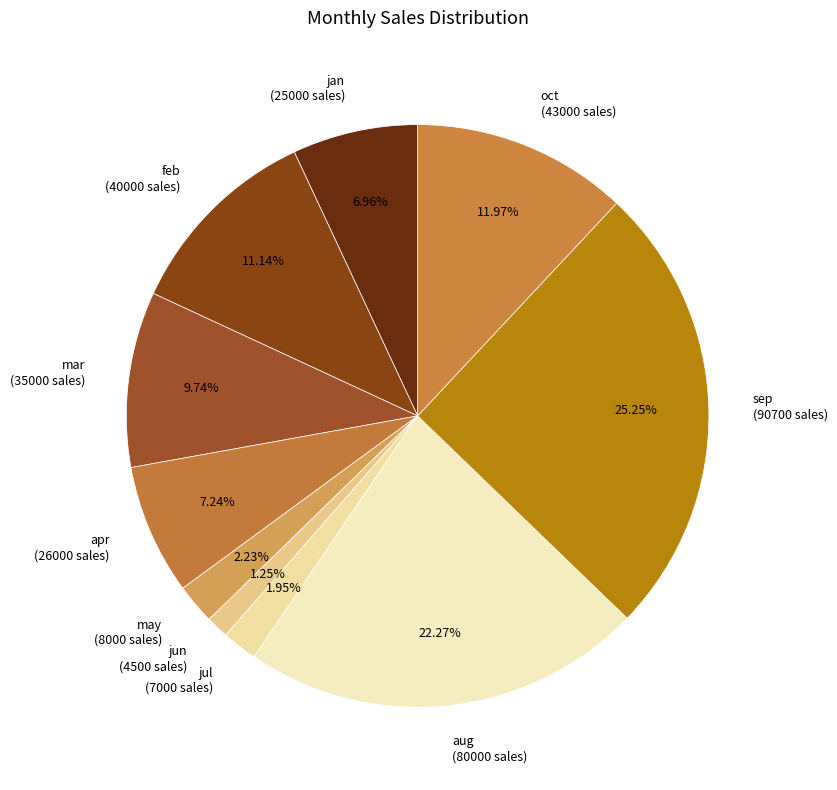

Is there any slice that represents more than half of the pie?

No